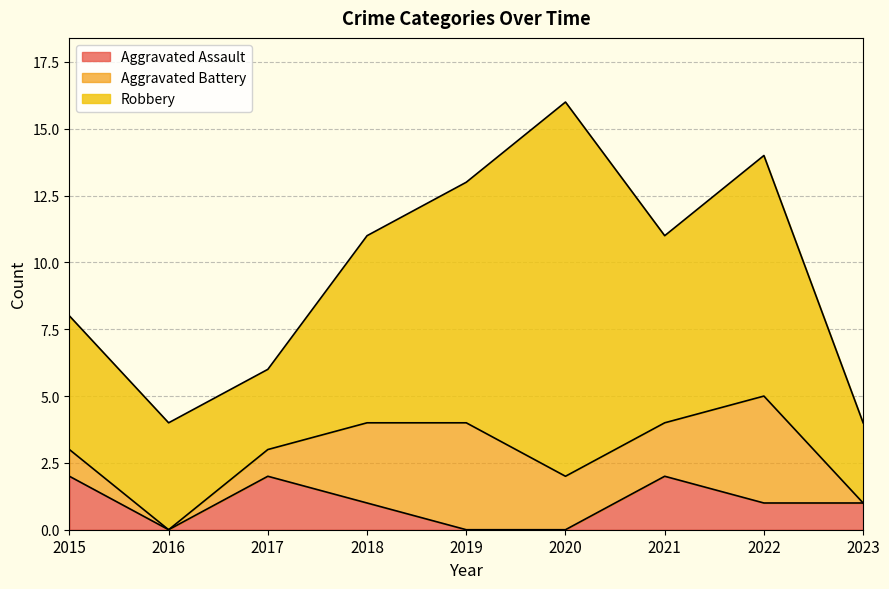

What is the average value of the Aggravated Battery series?

2